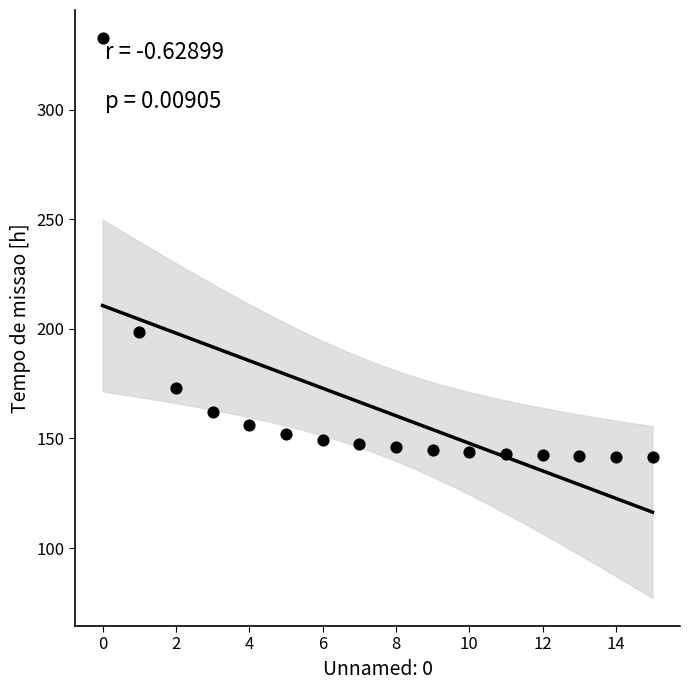

What is the range of Y values (max minus min)?

191.1